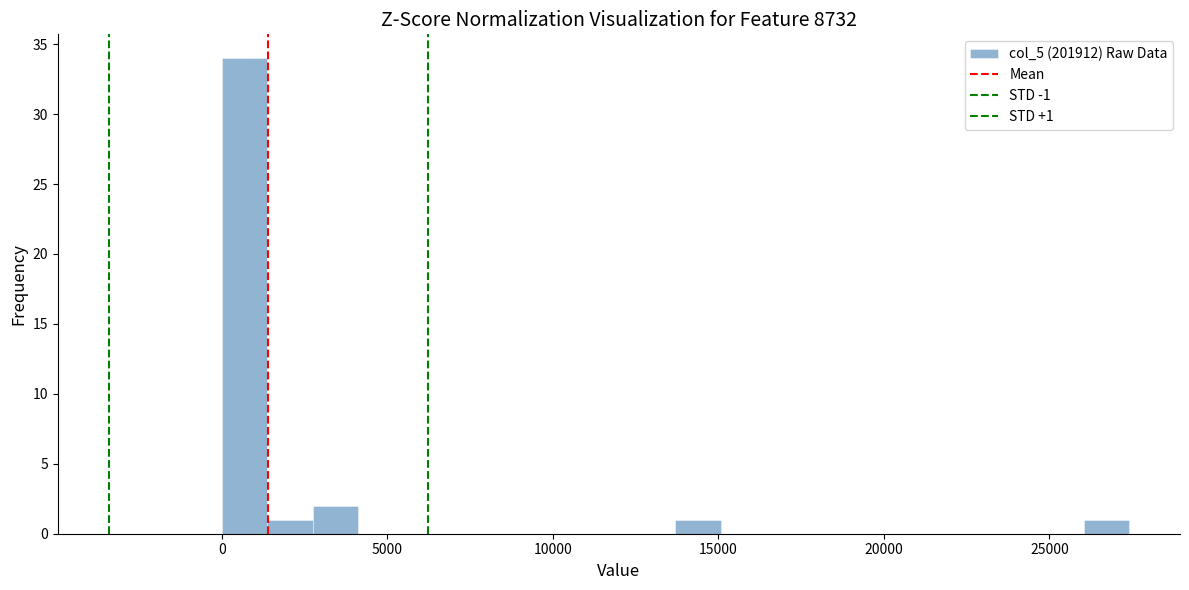

Around what value on the x-axis is the tallest bar? Give the approximate position of its centre, as read against the axis.

500